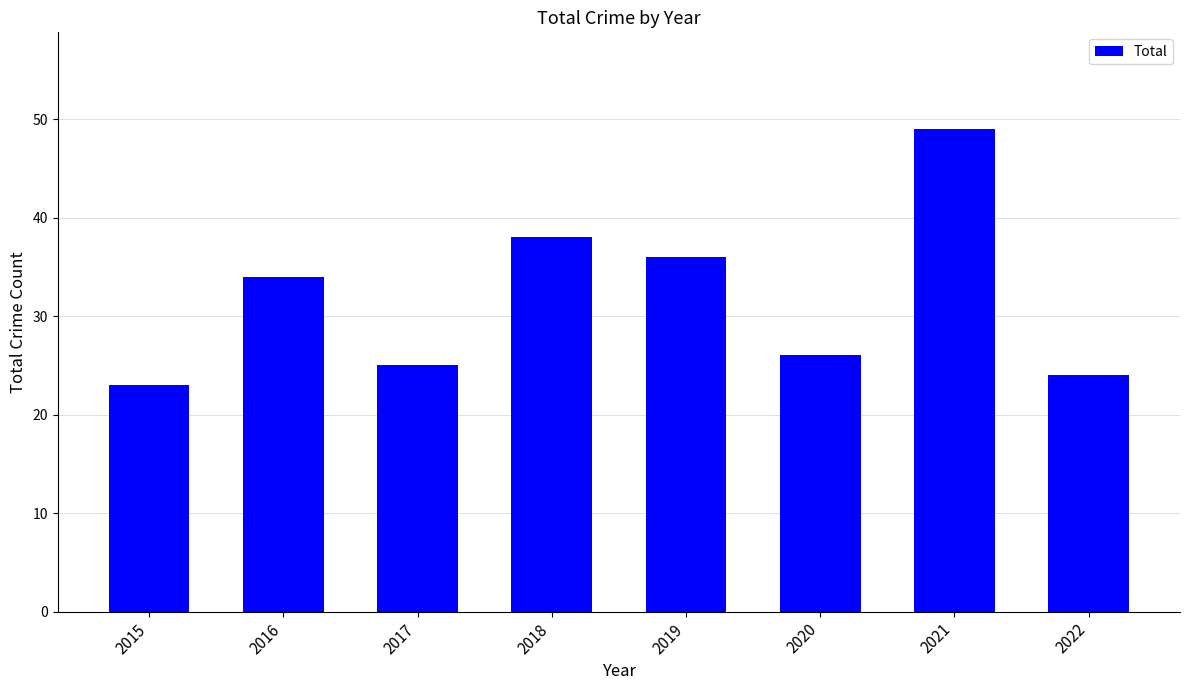

What is the sum of all values?

255